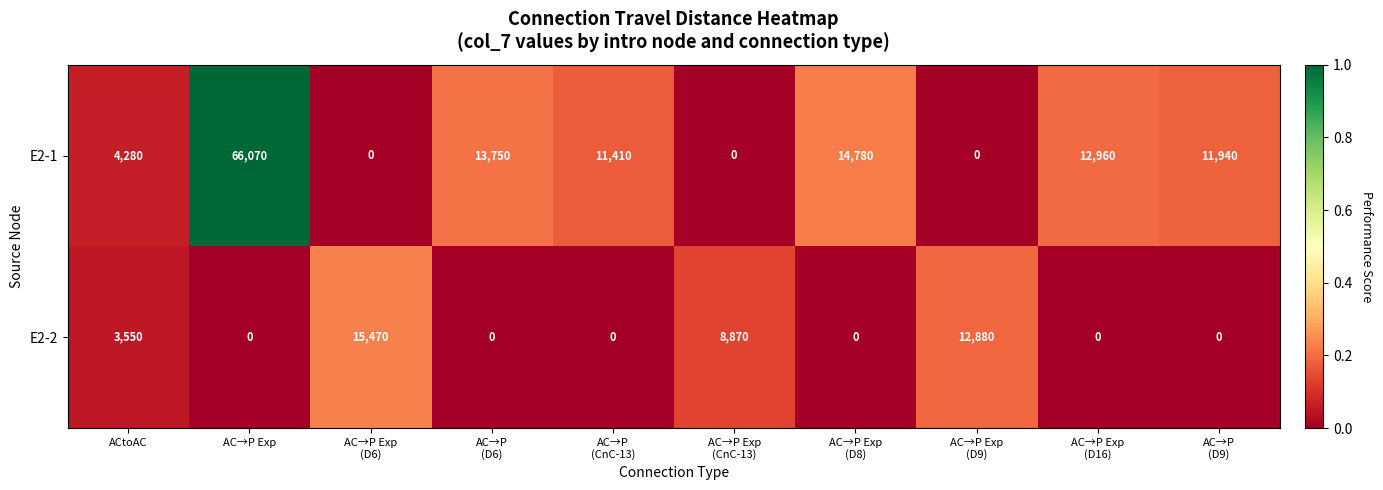

Which series has the largest total across all categories?

E2-1